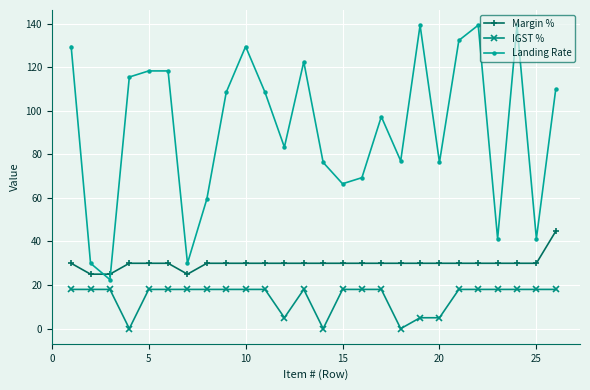

List the series in order of their peak value, lowest first.

IGST %, Margin %, Landing Rate